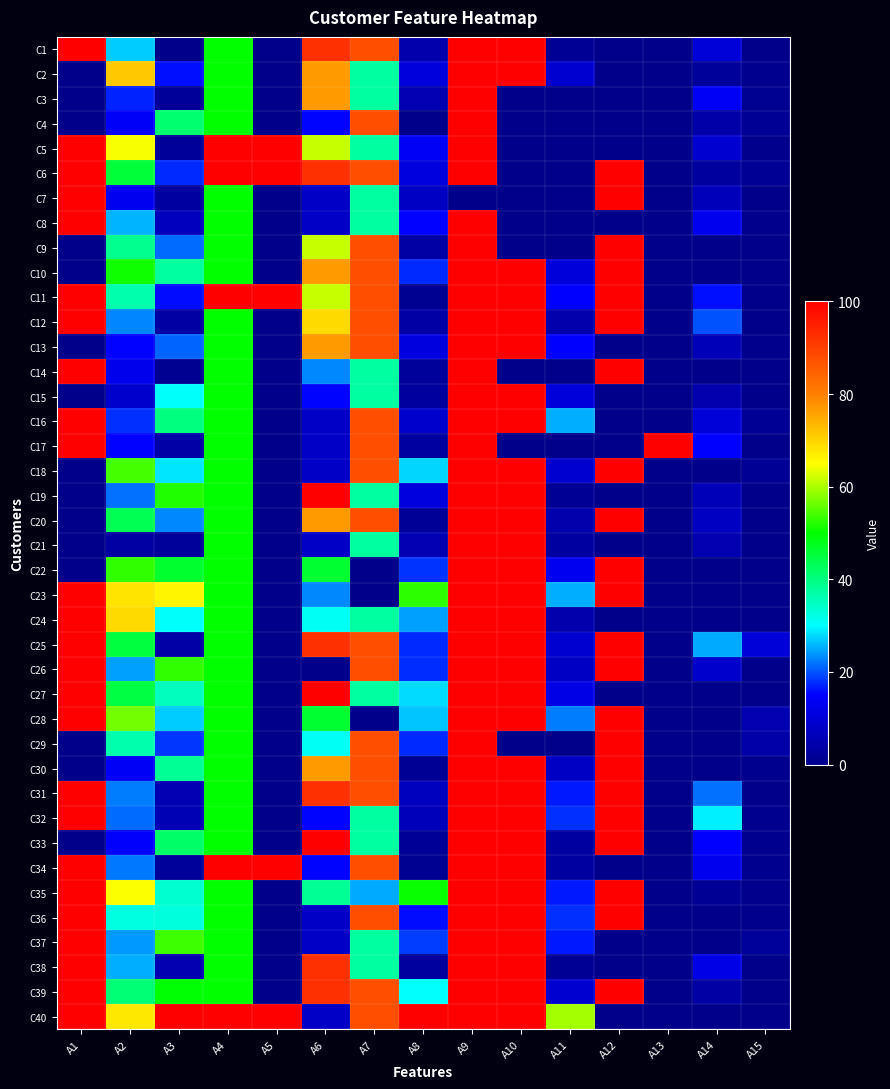

Reading left to right, list all the values displayed in this chart.

C1: A1=100.0	A2=27.1	A3=0.0	A4=50.0	A5=0.0	A6=92.3	A7=87.5	A8=4.4	A9=100.0	A10=100.0	A11=1.5	A12=0.0	A13=0.0	A14=10.1	A15=0.0
C2: A1=0.0	A2=71.3	A3=15.9	A4=50.0	A5=0.0	A6=76.9	A7=37.5	A8=10.7	A9=100.0	A10=100.0	A11=9.0	A12=0.0	A13=0.0	A14=2.1	A15=0.6
C3: A1=0.0	A2=17.1	A3=1.8	A4=50.0	A5=0.0	A6=76.9	A7=37.5	A8=5.3	A9=100.0	A10=0.0	A11=0.0	A12=0.0	A13=0.0	A14=14.0	A15=0.8
C4: A1=0.0	A2=14.6	A3=41.4	A4=50.0	A5=0.0	A6=15.4	A7=87.5	A8=0.1	A9=100.0	A10=0.0	A11=0.0	A12=0.0	A13=0.0	A14=4.0	A15=1.3
C5: A1=100.0	A2=64.6	A3=1.8	A4=100.0	A5=100.0	A6=61.5	A7=37.5	A8=13.9	A9=100.0	A10=0.0	A11=0.0	A12=0.0	A13=0.0	A14=9.0	A15=0.3
C6: A1=100.0	A2=45.6	A3=17.6	A4=100.0	A5=100.0	A6=92.3	A7=87.5	A8=11.1	A9=100.0	A10=0.0	A11=0.0	A12=100.0	A13=0.0	A14=2.6	A15=1.4
C7: A1=100.0	A2=13.2	A3=3.0	A4=50.0	A5=0.0	A6=7.7	A7=37.5	A8=7.6	A9=0.0	A10=0.0	A11=0.0	A12=100.0	A13=0.0	A14=6.4	A15=0.0
C8: A1=100.0	A2=25.7	A3=6.6	A4=50.0	A5=0.0	A6=7.7	A7=37.5	A8=15.2	A9=100.0	A10=0.0	A11=0.0	A12=0.0	A13=0.0	A14=13.0	A15=0.2
C9: A1=0.0	A2=38.9	A3=21.4	A4=50.0	A5=0.0	A6=61.5	A7=87.5	A8=3.5	A9=100.0	A10=0.0	A11=0.0	A12=100.0	A13=0.0	A14=0.0	A15=0.0
C10: A1=0.0	A2=50.9	A3=37.5	A4=50.0	A5=0.0	A6=76.9	A7=87.5	A8=17.5	A9=100.0	A10=100.0	A11=10.4	A12=100.0	A13=0.0	A14=0.0	A15=0.0
C11: A1=100.0	A2=36.4	A3=15.8	A4=100.0	A5=100.0	A6=61.5	A7=87.5	A8=0.9	A9=100.0	A10=100.0	A11=14.9	A12=100.0	A13=0.0	A14=16.0	A15=0.0
C12: A1=100.0	A2=23.0	A3=3.1	A4=50.0	A5=0.0	A6=69.2	A7=87.5	A8=3.4	A9=100.0	A10=100.0	A11=4.5	A12=100.0	A13=0.0	A14=19.8	A15=0.0
C13: A1=0.0	A2=15.1	A3=21.0	A4=50.0	A5=0.0	A6=76.9	A7=87.5	A8=11.1	A9=100.0	A10=100.0	A11=14.9	A12=0.0	A13=0.0	A14=6.0	A15=0.2
C14: A1=100.0	A2=12.8	A3=0.9	A4=50.0	A5=0.0	A6=23.1	A7=37.5	A8=2.3	A9=100.0	A10=0.0	A11=0.0	A12=100.0	A13=0.0	A14=0.0	A15=0.0
C15: A1=0.0	A2=8.6	A3=30.7	A4=50.0	A5=0.0	A6=15.4	A7=37.5	A8=2.6	A9=100.0	A10=100.0	A11=10.4	A12=0.0	A13=0.0	A14=4.8	A15=0.0
C16: A1=100.0	A2=17.9	A3=40.2	A4=50.0	A5=0.0	A6=7.7	A7=87.5	A8=8.8	A9=100.0	A10=100.0	A11=25.4	A12=0.0	A13=0.0	A14=10.0	A15=1.2
C17: A1=100.0	A2=15.1	A3=3.6	A4=50.0	A5=0.0	A6=7.7	A7=87.5	A8=2.9	A9=100.0	A10=0.0	A11=0.0	A12=0.0	A13=100.0	A14=15.0	A15=0.0
C18: A1=0.0	A2=54.0	A3=28.6	A4=50.0	A5=0.0	A6=7.7	A7=87.5	A8=27.6	A9=100.0	A10=100.0	A11=9.0	A12=100.0	A13=0.0	A14=0.0	A15=1.3
C19: A1=0.0	A2=21.7	A3=51.8	A4=50.0	A5=0.0	A6=100.0	A7=37.5	A8=10.8	A9=100.0	A10=100.0	A11=1.5	A12=0.0	A13=0.0	A14=6.0	A15=0.0
C20: A1=0.0	A2=43.5	A3=23.2	A4=50.0	A5=0.0	A6=76.9	A7=87.5	A8=1.8	A9=100.0	A10=100.0	A11=4.5	A12=100.0	A13=0.0	A14=7.2	A15=0.0
C21: A1=0.0	A2=3.3	A3=2.1	A4=50.0	A5=0.0	A6=7.7	A7=37.5	A8=5.3	A9=100.0	A10=100.0	A11=3.0	A12=0.0	A13=0.0	A14=5.0	A15=0.0
C22: A1=0.0	A2=52.8	A3=46.4	A4=50.0	A5=0.0	A6=46.2	A7=0.0	A8=18.1	A9=100.0	A10=100.0	A11=13.4	A12=100.0	A13=0.0	A14=0.0	A15=0.0
C23: A1=100.0	A2=68.0	A3=66.1	A4=50.0	A5=0.0	A6=23.1	A7=0.0	A8=52.6	A9=100.0	A10=100.0	A11=25.4	A12=100.0	A13=0.0	A14=0.0	A15=0.0
C24: A1=100.0	A2=69.3	A3=30.4	A4=50.0	A5=0.0	A6=30.8	A7=37.5	A8=24.6	A9=100.0	A10=100.0	A11=4.5	A12=0.0	A13=0.0	A14=0.0	A15=0.0
C25: A1=100.0	A2=45.0	A3=3.7	A4=50.0	A5=0.0	A6=92.3	A7=87.5	A8=17.5	A9=100.0	A10=100.0	A11=9.0	A12=100.0	A13=0.0	A14=25.0	A15=10.0
C26: A1=100.0	A2=24.6	A3=52.8	A4=50.0	A5=0.0	A6=0.0	A7=87.5	A8=17.7	A9=100.0	A10=100.0	A11=7.5	A12=100.0	A13=0.0	A14=8.4	A15=0.0
C27: A1=100.0	A2=44.8	A3=35.0	A4=50.0	A5=0.0	A6=100.0	A7=37.5	A8=27.9	A9=100.0	A10=100.0	A11=11.9	A12=0.0	A13=0.0	A14=0.0	A15=0.0
C28: A1=100.0	A2=56.7	A3=27.1	A4=50.0	A5=0.0	A6=46.2	A7=0.0	A8=26.6	A9=100.0	A10=100.0	A11=22.4	A12=100.0	A13=0.0	A14=0.0	A15=5.0
C29: A1=0.0	A2=36.5	A3=18.3	A4=50.0	A5=0.0	A6=30.8	A7=87.5	A8=17.5	A9=100.0	A10=0.0	A11=0.0	A12=100.0	A13=0.0	A14=0.0	A15=4.0
C30: A1=0.0	A2=14.0	A3=38.4	A4=50.0	A5=0.0	A6=76.9	A7=87.5	A8=1.5	A9=100.0	A10=100.0	A11=7.5	A12=100.0	A13=0.0	A14=0.0	A15=0.6
C31: A1=100.0	A2=22.3	A3=5.4	A4=50.0	A5=0.0	A6=92.3	A7=87.5	A8=7.0	A9=100.0	A10=100.0	A11=16.4	A12=100.0	A13=0.0	A14=21.7	A15=0.0
C32: A1=100.0	A2=21.4	A3=5.7	A4=50.0	A5=0.0	A6=15.4	A7=37.5	A8=6.4	A9=100.0	A10=100.0	A11=17.9	A12=100.0	A13=0.0	A14=29.1	A15=0.7
C33: A1=0.0	A2=14.7	A3=42.0	A4=50.0	A5=0.0	A6=100.0	A7=37.5	A8=1.8	A9=100.0	A10=100.0	A11=3.0	A12=100.0	A13=0.0	A14=15.0	A15=0.6
C34: A1=100.0	A2=22.2	A3=2.1	A4=100.0	A5=100.0	A6=15.4	A7=87.5	A8=0.9	A9=100.0	A10=100.0	A11=3.0	A12=0.0	A13=0.0	A14=13.0	A15=0.5
C35: A1=100.0	A2=64.8	A3=33.6	A4=50.0	A5=0.0	A6=38.5	A7=25.0	A8=50.6	A9=100.0	A10=100.0	A11=16.4	A12=100.0	A13=0.0	A14=1.5	A15=0.3
C36: A1=100.0	A2=32.4	A3=32.8	A4=50.0	A5=0.0	A6=7.7	A7=87.5	A8=15.8	A9=100.0	A10=100.0	A11=17.9	A12=100.0	A13=0.0	A14=0.0	A15=0.2
C37: A1=100.0	A2=24.1	A3=53.6	A4=50.0	A5=0.0	A6=7.7	A7=37.5	A8=18.7	A9=100.0	A10=100.0	A11=16.4	A12=0.0	A13=0.0	A14=0.0	A15=2.3
C38: A1=100.0	A2=25.3	A3=5.1	A4=50.0	A5=0.0	A6=92.3	A7=37.5	A8=2.6	A9=100.0	A10=100.0	A11=1.5	A12=0.0	A13=0.0	A14=12.0	A15=0.1
C39: A1=100.0	A2=41.0	A3=49.7	A4=50.0	A5=0.0	A6=92.3	A7=87.5	A8=30.3	A9=100.0	A10=100.0	A11=9.0	A12=100.0	A13=0.0	A14=3.5	A15=0.0
C40: A1=100.0	A2=67.7	A3=100.0	A4=100.0	A5=100.0	A6=7.7	A7=87.5	A8=100.0	A9=100.0	A10=100.0	A11=59.7	A12=0.0	A13=0.0	A14=0.0	A15=0.0